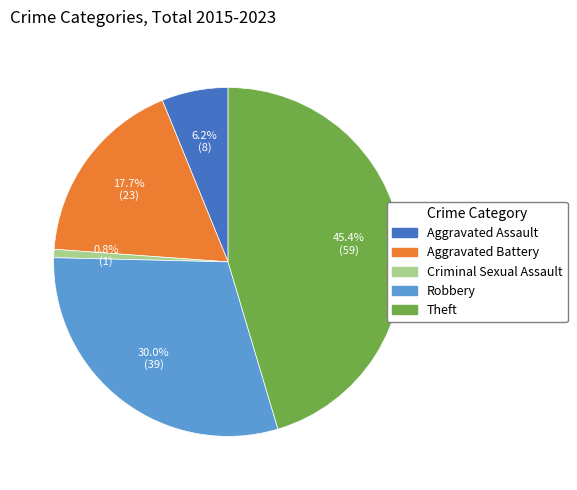

How many segments does this pie chart have?

5